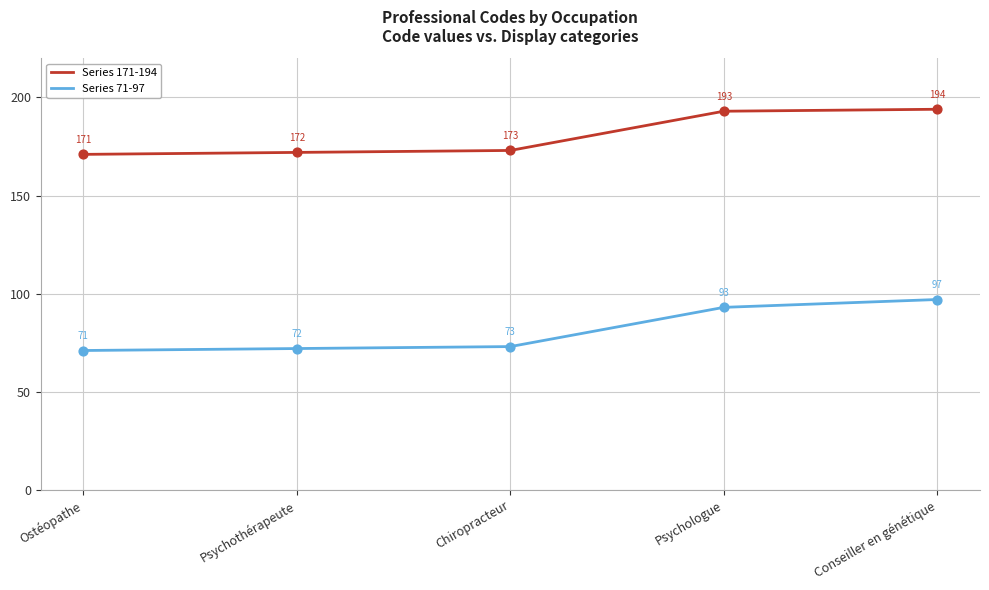

Between Psychothérapeute and Conseiller en génétique, which series saw the biggest shift?

Series 71-97